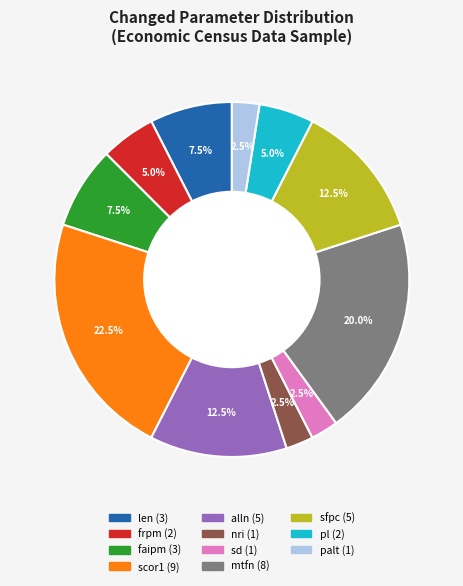

Does any single category account for the majority?

No